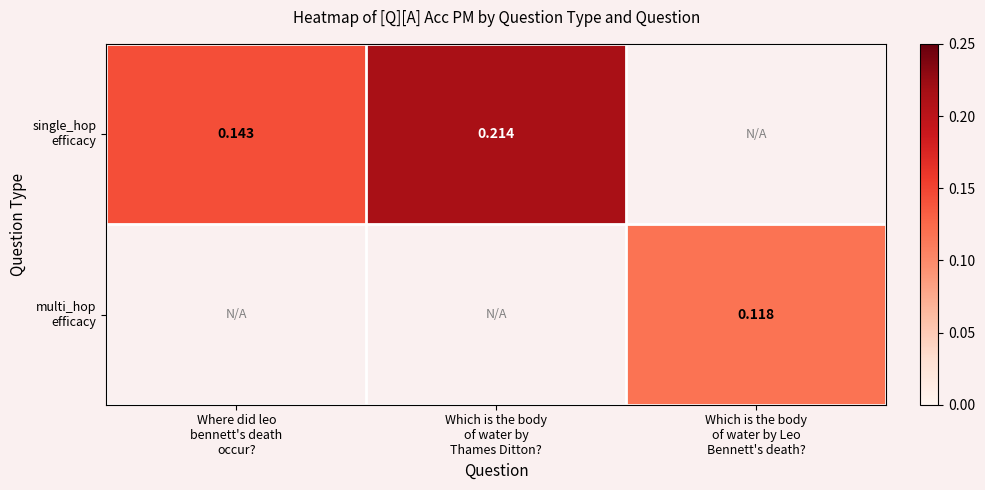

At which category does the chart reach its peak across all series?

Which is the body
of water by
Thames Ditton?